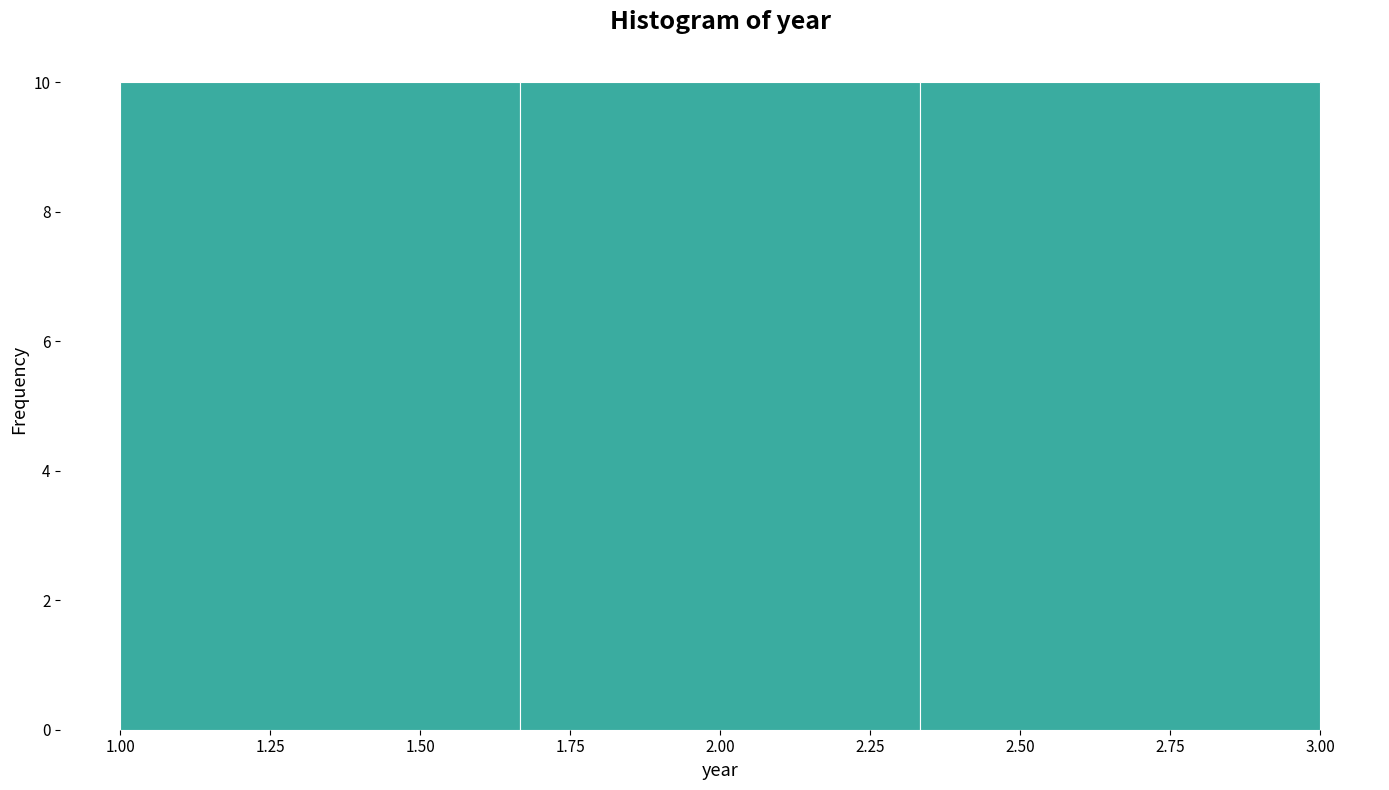

Reading left to right, list every bar in this chart as the range it spans on the x-axis followed by its height. Neither the bar edges nor the heights are printed on the chart, so give them approximately, as read against the axes.

1.00 to 1.65: 10
1.65 to 2.35: 10
2.35 to 3.00: 10